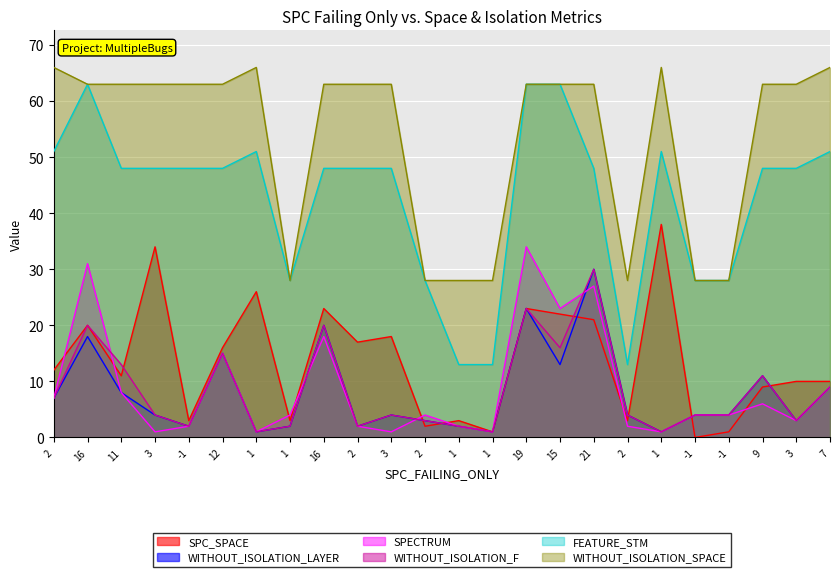

What is the difference between the maximum and minimum values in the SPC_SPACE series?

38